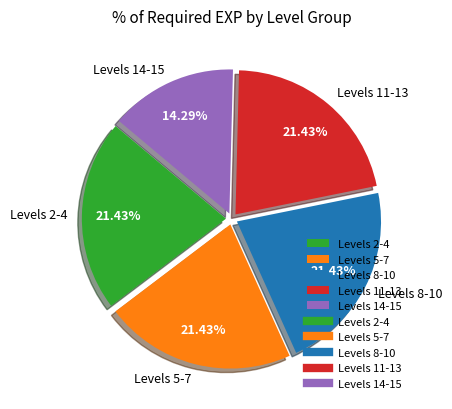

Is there a majority slice in this chart?

No